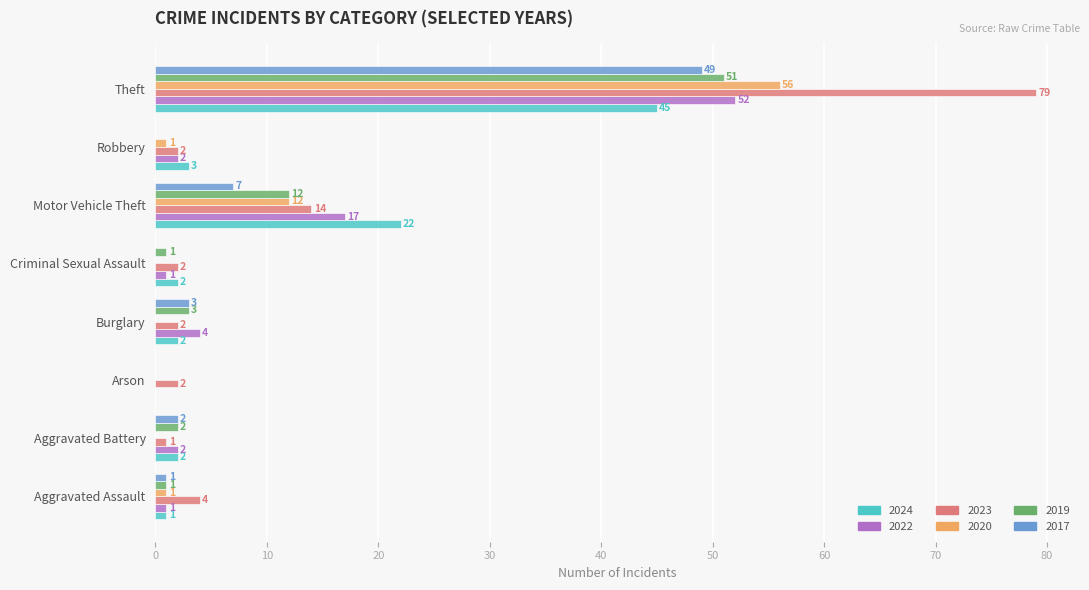

What is the maximum value shown in the chart?

79